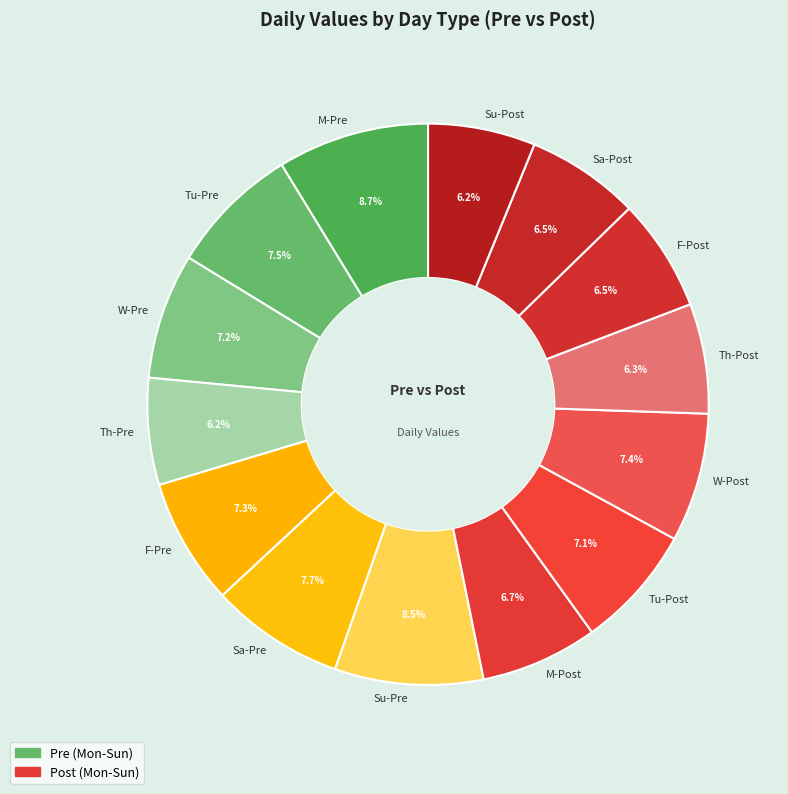

How many slices are in this pie chart?

14